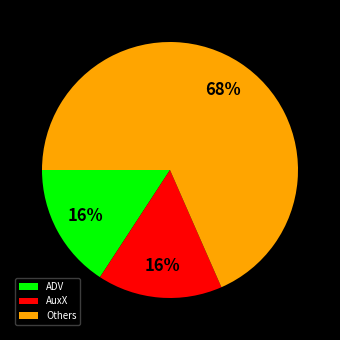

Between AuxX and Others, which is larger?

Others